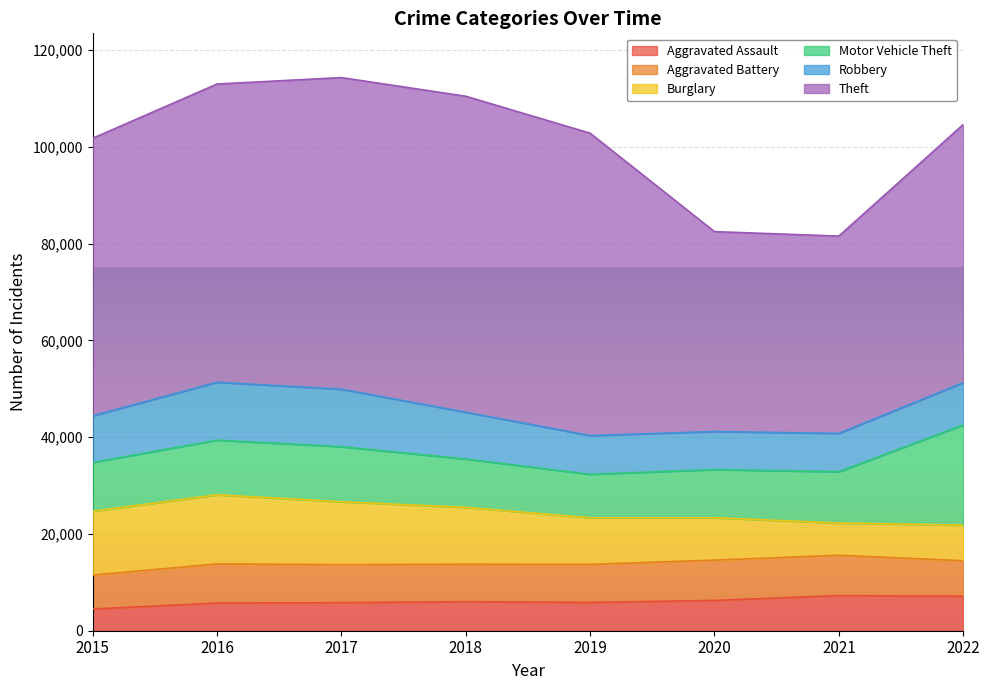

How many lines are shown in the chart?

6